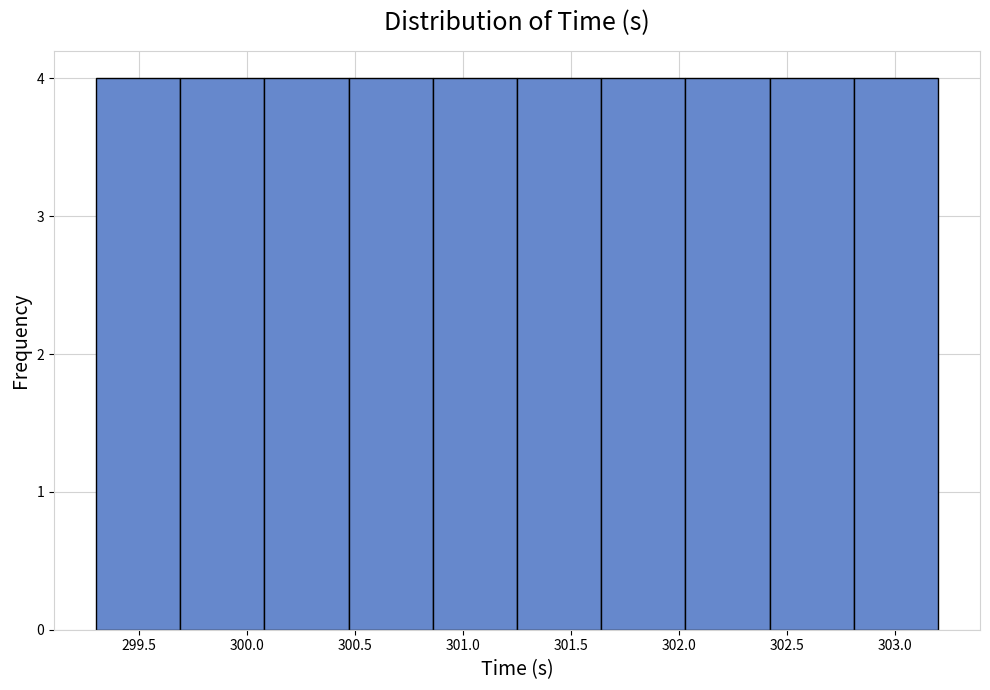

Reading left to right, transcribe this chart: for each bar, give the range it covers on the x-axis and its height. Neither the bar edges nor the heights are printed on the chart, so give them approximately, as read against the axes.

299.30 to 299.70: 4
299.70 to 300.10: 4
300.10 to 300.45: 4
300.45 to 300.85: 4
300.85 to 301.25: 4
301.25 to 301.65: 4
301.65 to 302.05: 4
302.05 to 302.40: 4
302.40 to 302.80: 4
302.80 to 303.20: 4